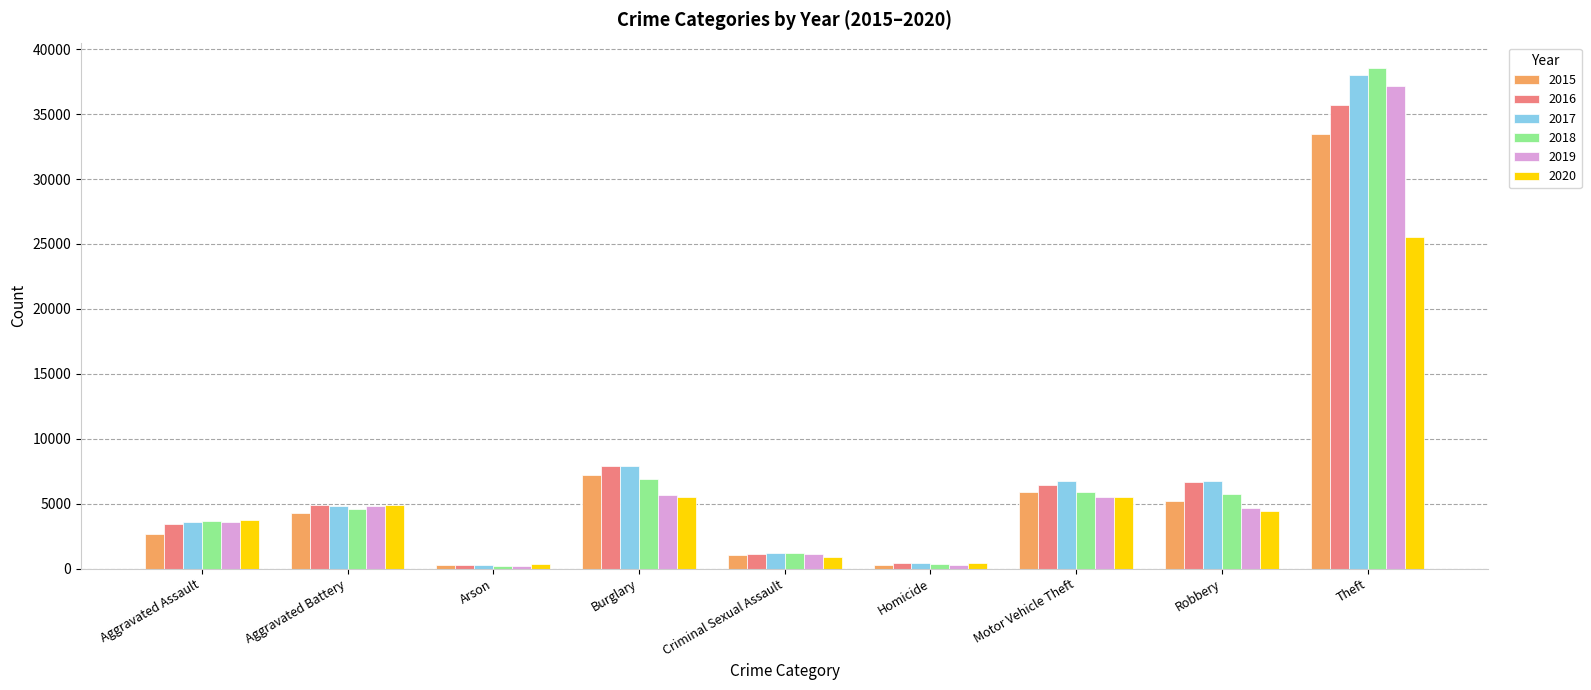

Does the chart contain any negative values?

No